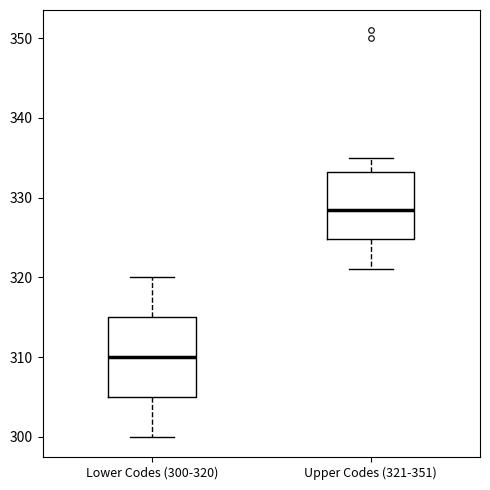

Which box has the highest median line?

Upper Codes (321-351)